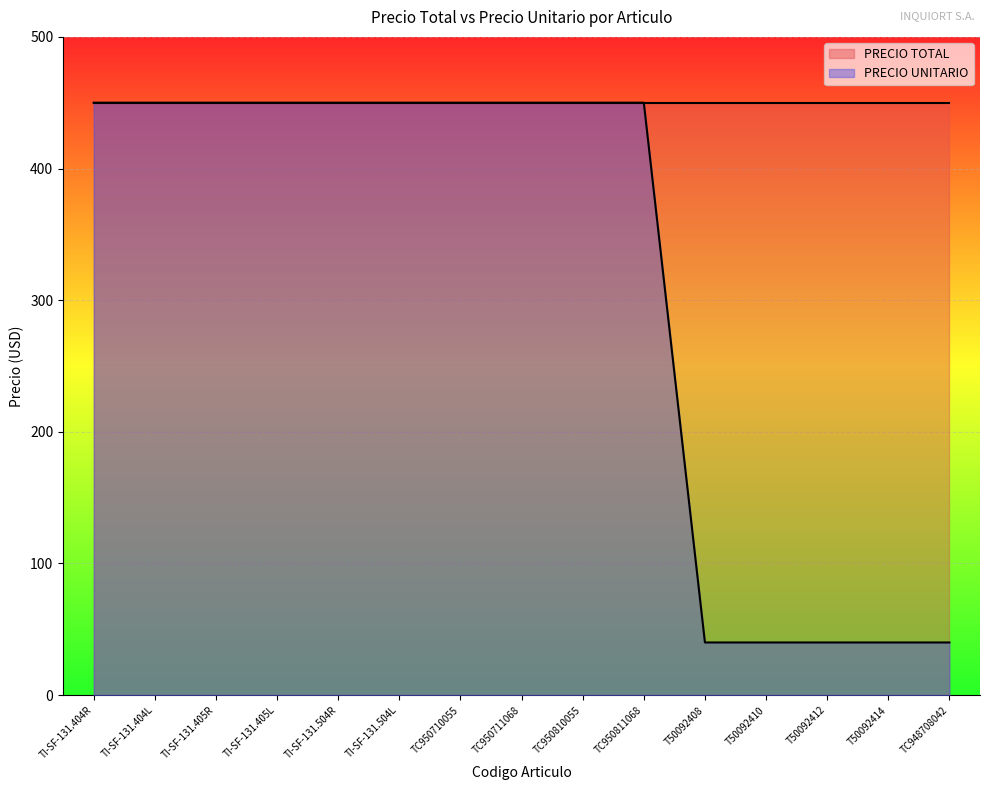

What position from the right is TI-SF-131.405R?

13